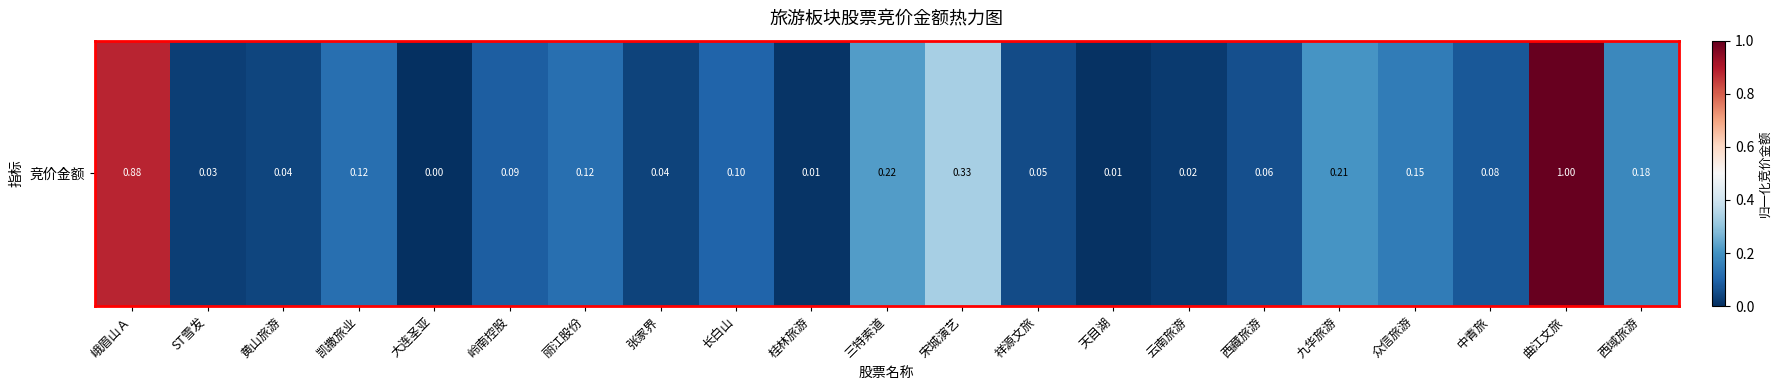

Which label corresponds to the largest value in the chart?

曲江文旅